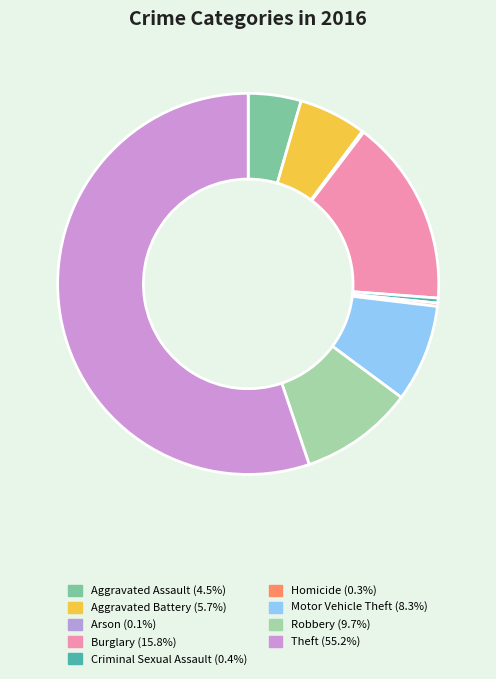

How many segments does this pie chart have?

9